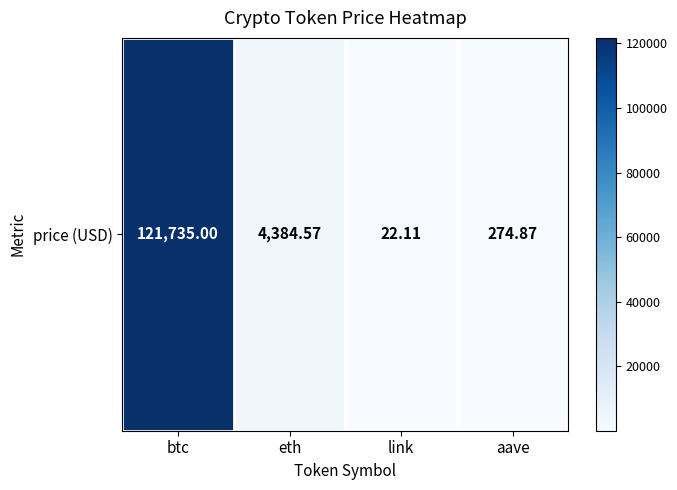

Reading left to right, list all the values displayed in this chart.

btc=121735.0	eth=4384.6	link=22.1	aave=274.9